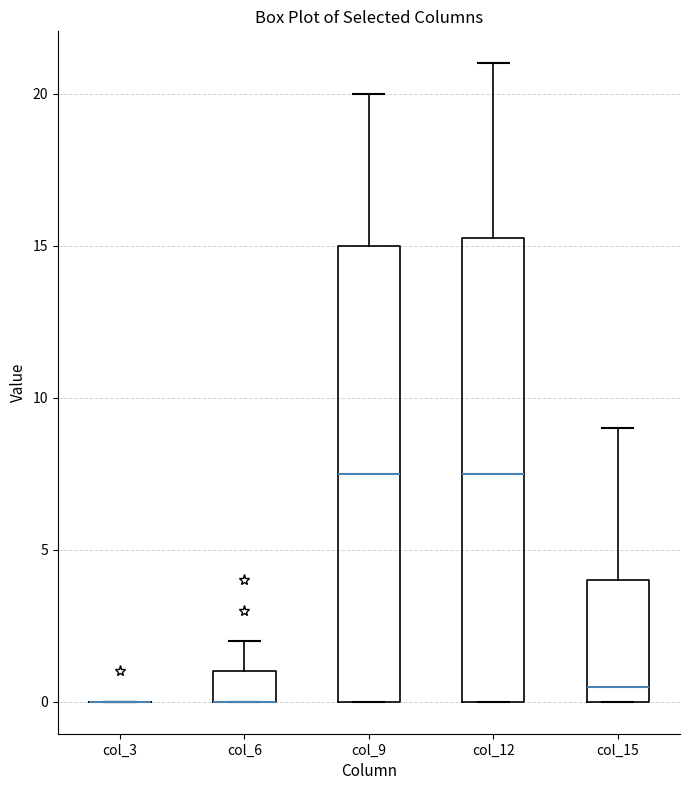

Where is the upper edge of the box for col_9 on the y-axis? The values are not printed on the chart, so give them approximately, as read against the axis.

15.0